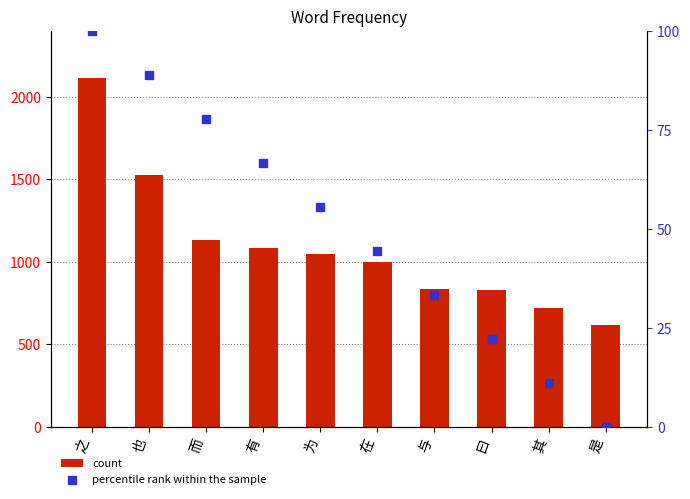

Which series has the largest total across all categories?

count